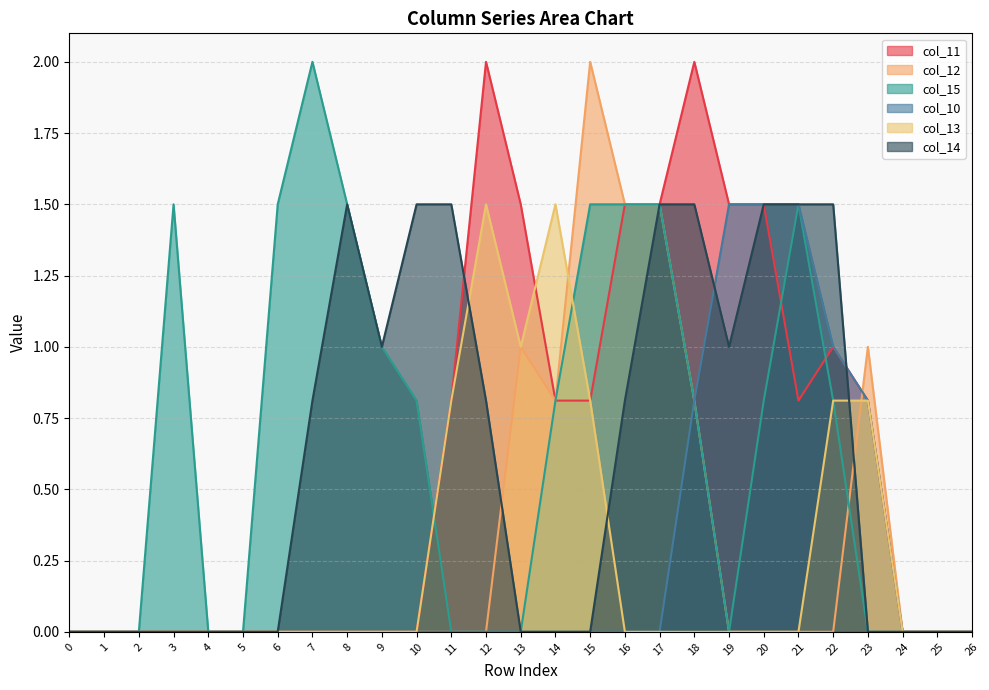

Between 0 and 22, which series saw the biggest shift?

col_14